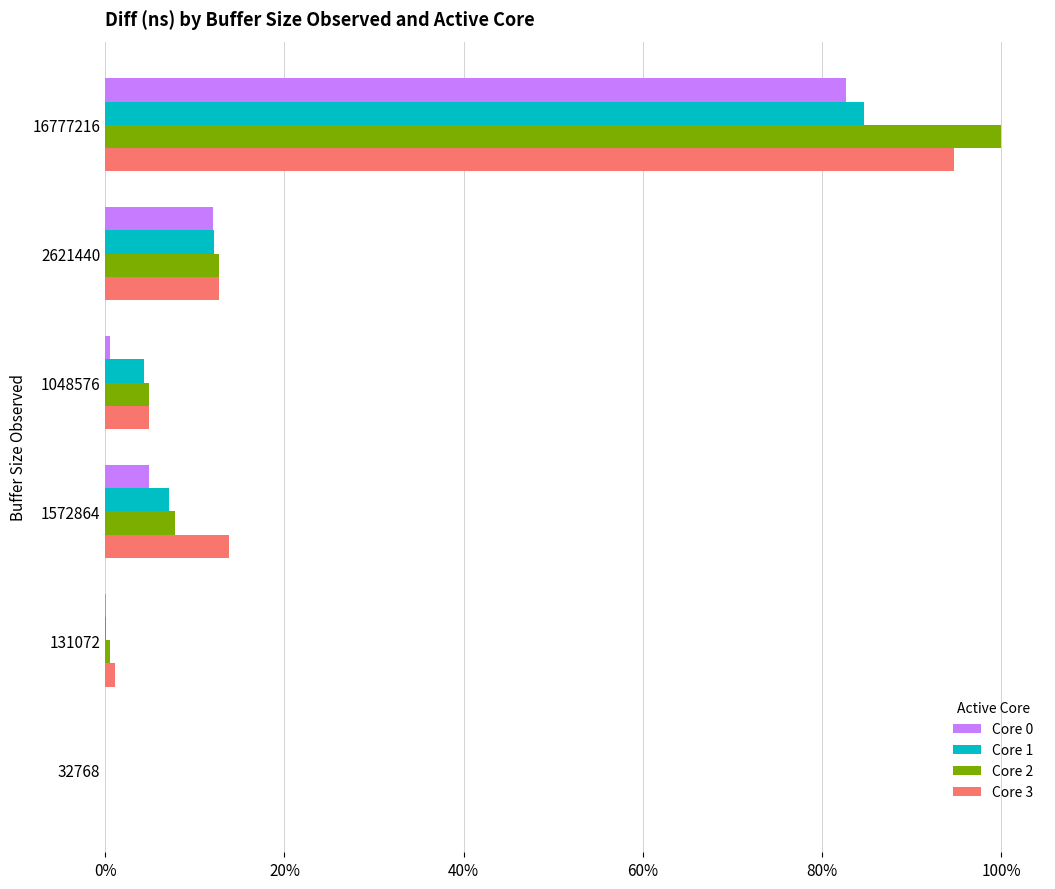

Reading left to right, transcribe all the data shown in this chart.

Core 0: 0.8	0.1	0.0	0.0	0.0	0.0
Core 1: 0.8	0.1	0.0	0.1	0.0	0.0
Core 2: 1.0	0.1	0.0	0.1	0.0	0.0
Core 3: 0.9	0.1	0.0	0.1	0.0	0.0